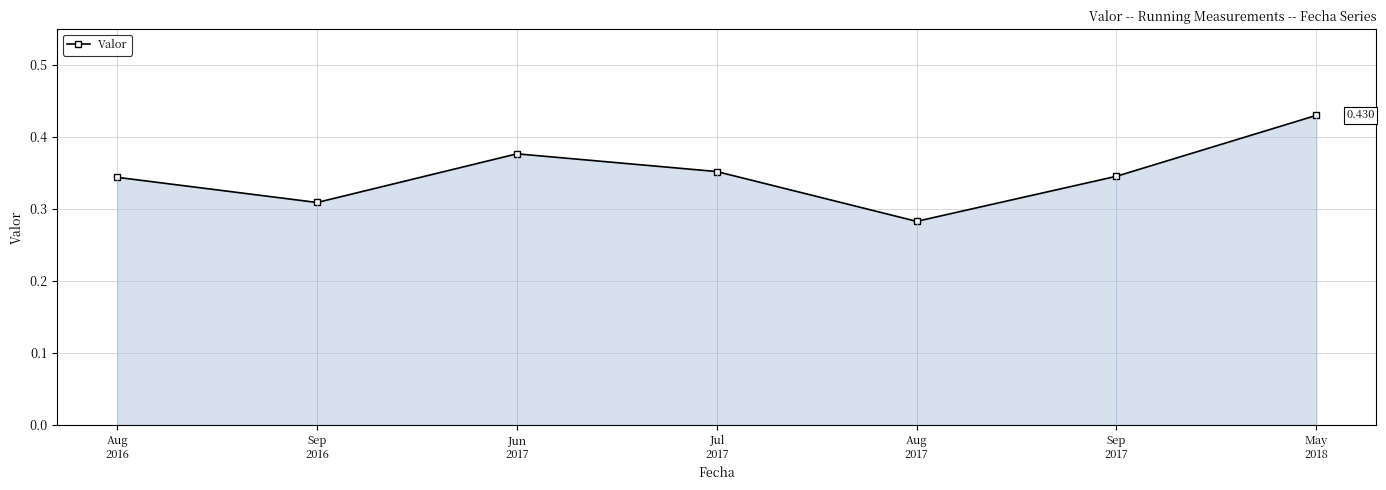

Which has a higher value, Sep
2016 or May
2018?

May
2018